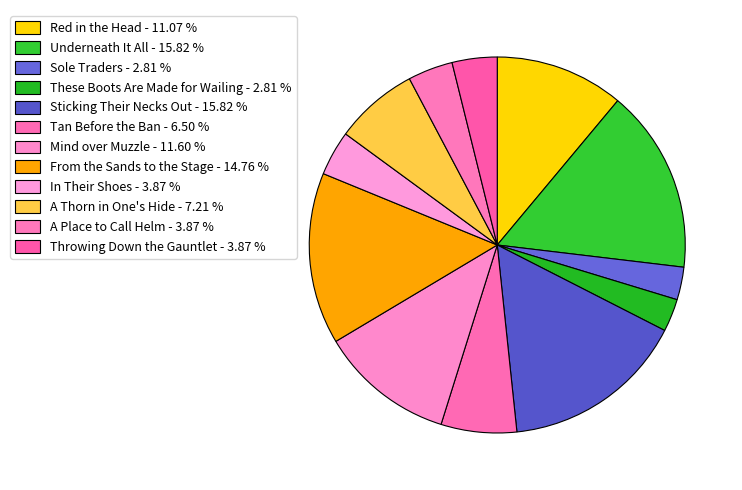

How many segments does this pie chart have?

12